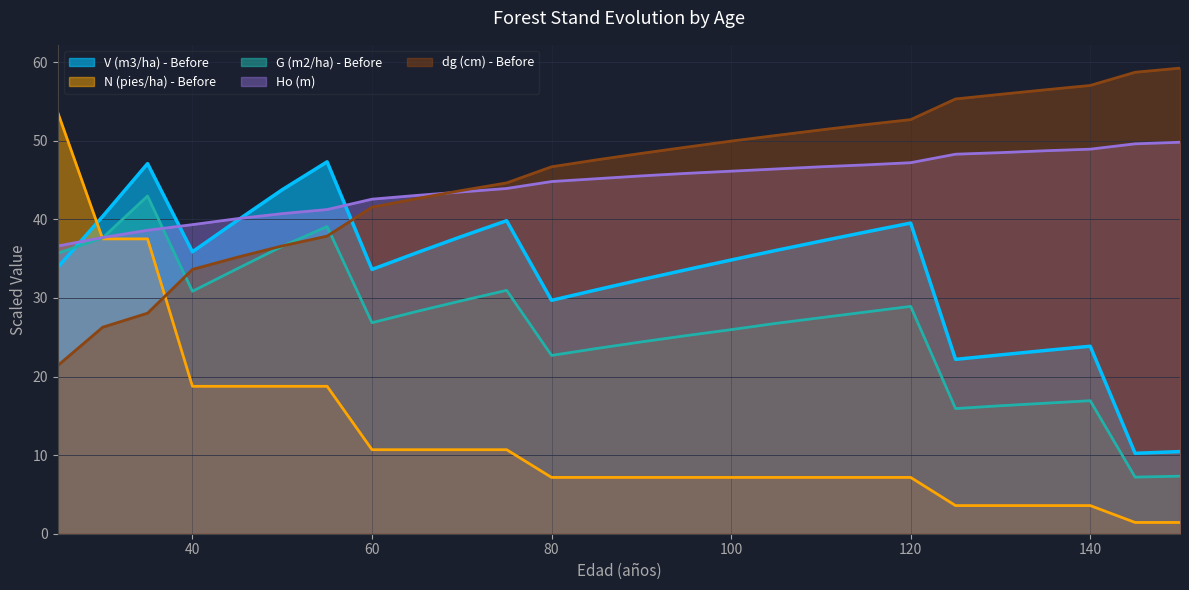

What is the difference between the maximum and minimum values in the dg (cm) - Before series?

37.8